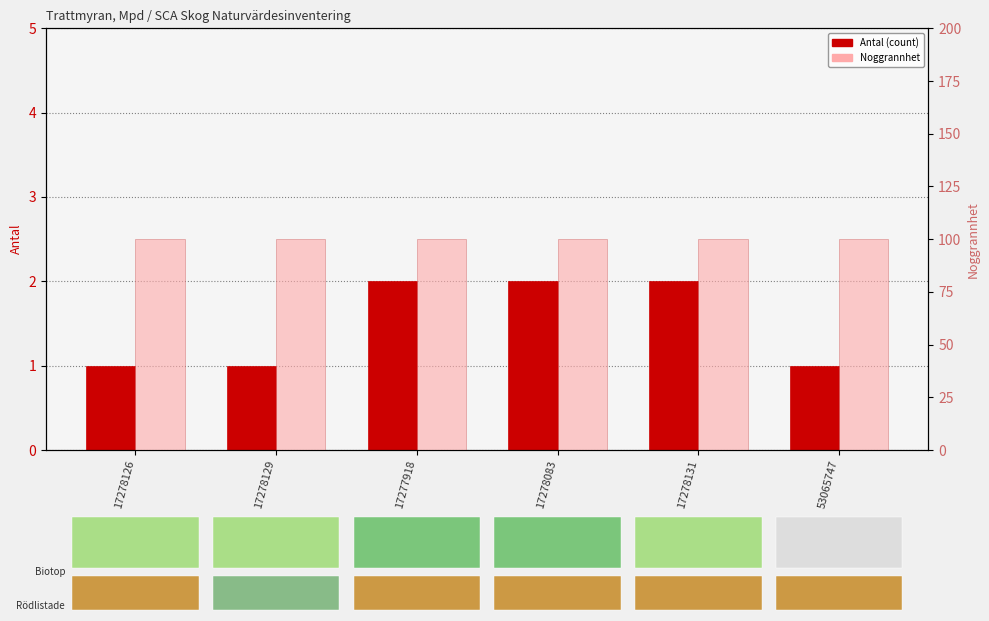

At which label does Noggrannhet reach its minimum?

17278126